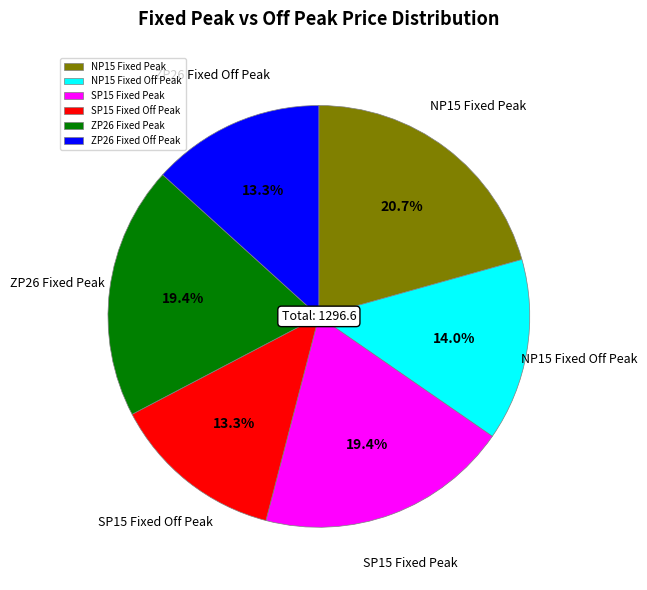

What is the largest slice in the pie chart?

NP15 Fixed Peak